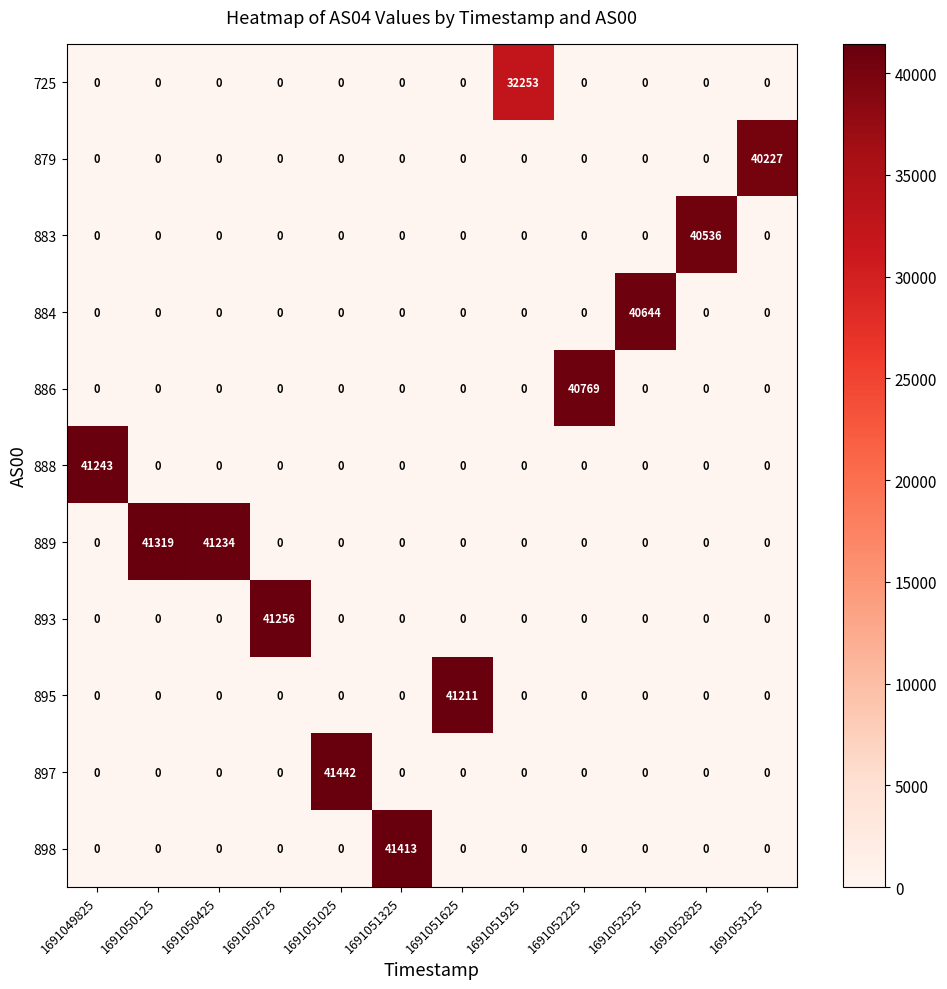

True or false: 879 has a value of 25018 at 1691051325.

False